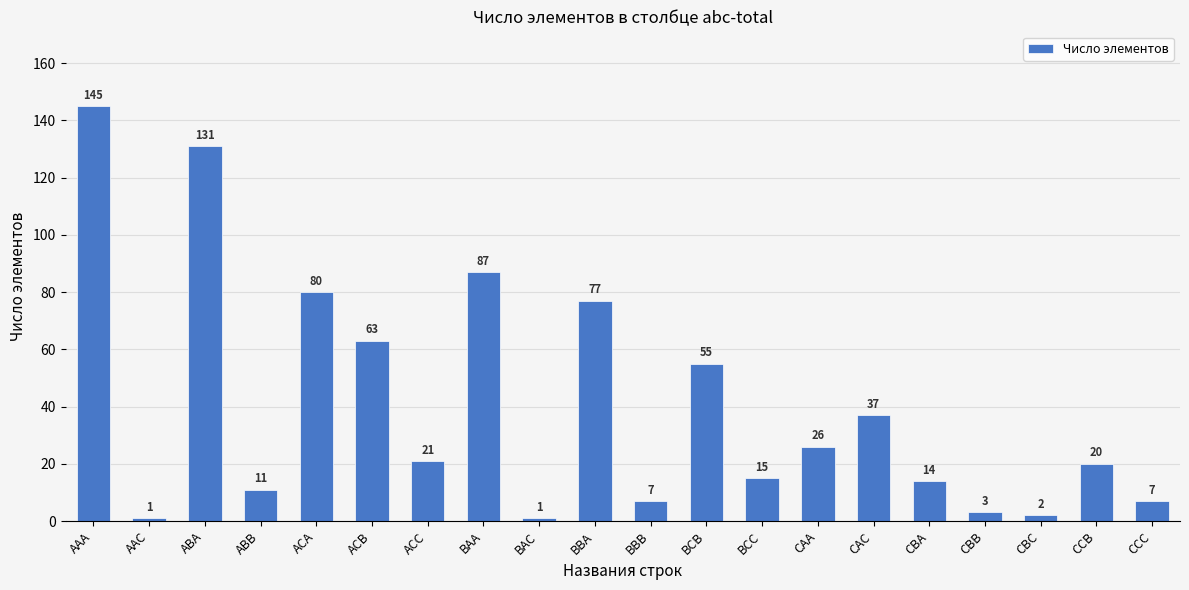

Where does the data first go above 21?

AAA